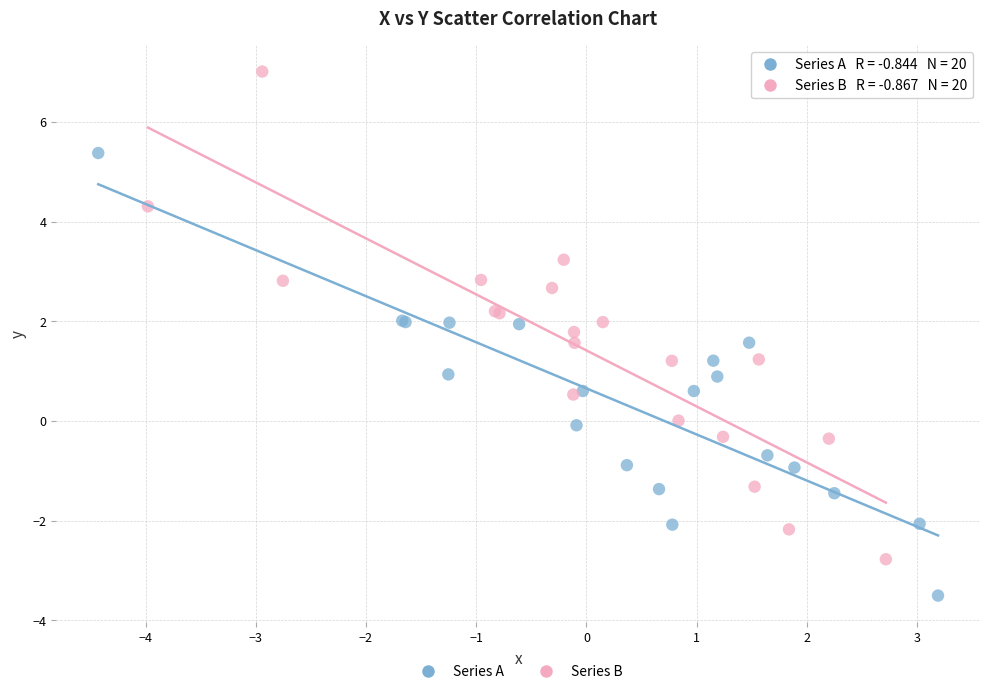

Which series reaches the minimum Y coordinate?

Series A